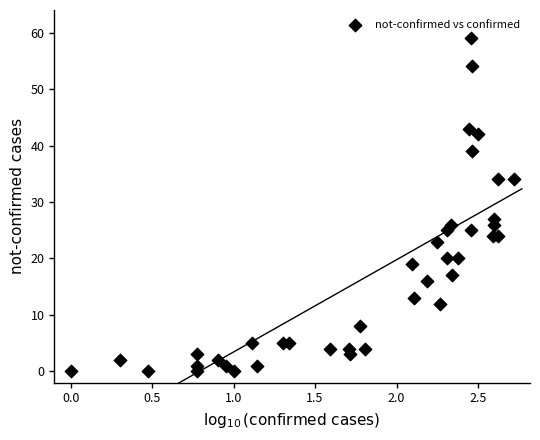

What is the range of Y values (max minus min)?

59